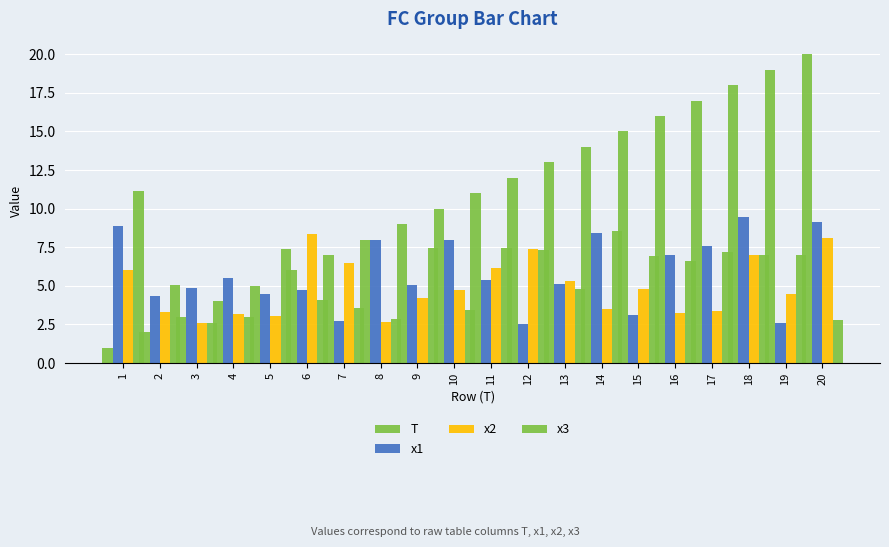

What is the value of the x1 bar at the 18th from the left?

9.4